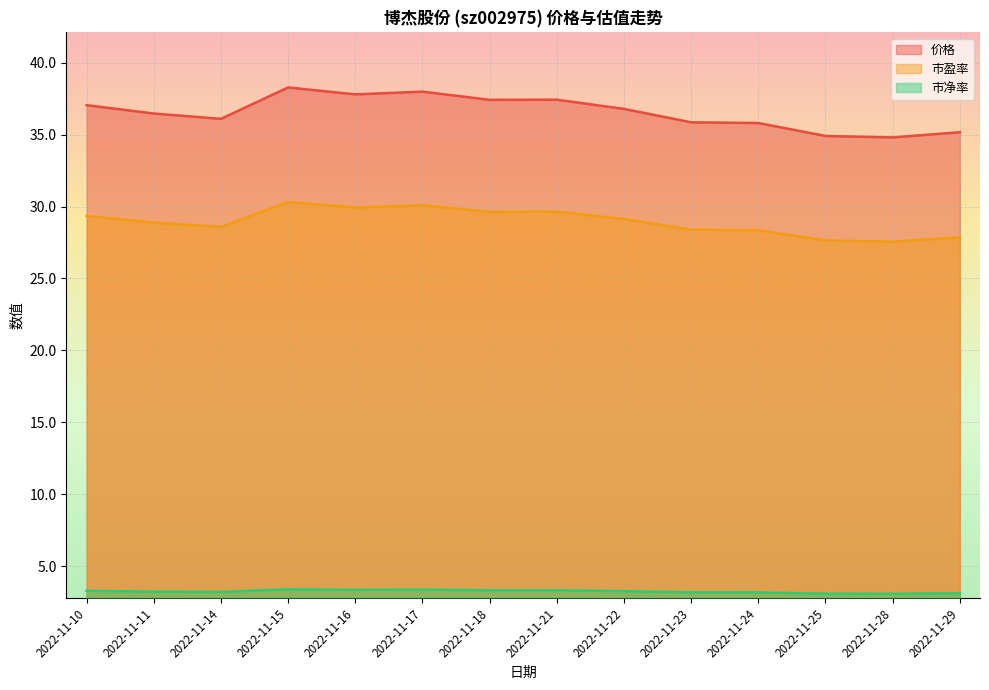

In 市净率, how many points are higher than both neighbors (excluding endpoints)?

2